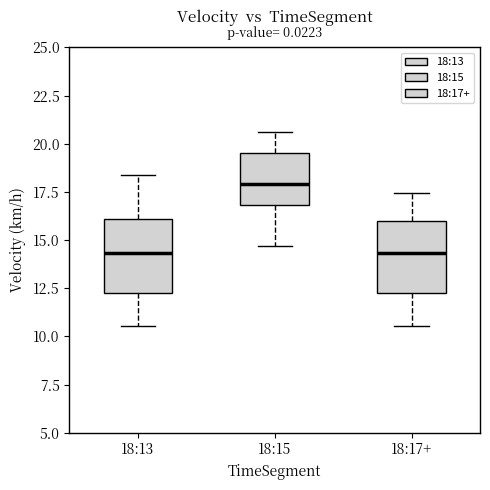

Reading left to right, transcribe this box plot: for each box, give where its median line is, the range the box spans, and where its two whiskers end, as read against the y-axis. The values are not printed on the chart, so give them approximately, as read against the axis.

18:13: median 14.5, box 12.5 to 16.0, whiskers 10.5 to 18.5
18:15: median 18.0, box 17.0 to 19.5, whiskers 14.5 to 20.5
18:17+: median 14.5, box 12.5 to 16.0, whiskers 10.5 to 17.5